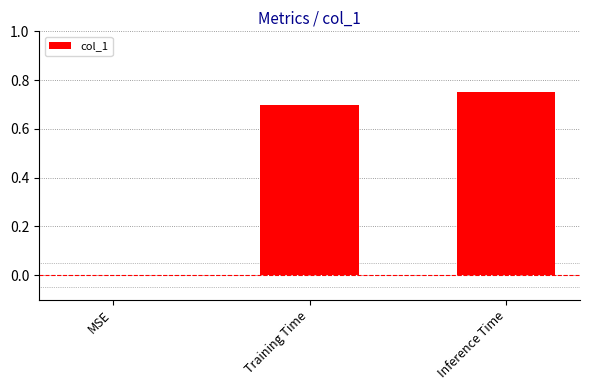

At which category does the chart reach its peak across all series?

Inference Time